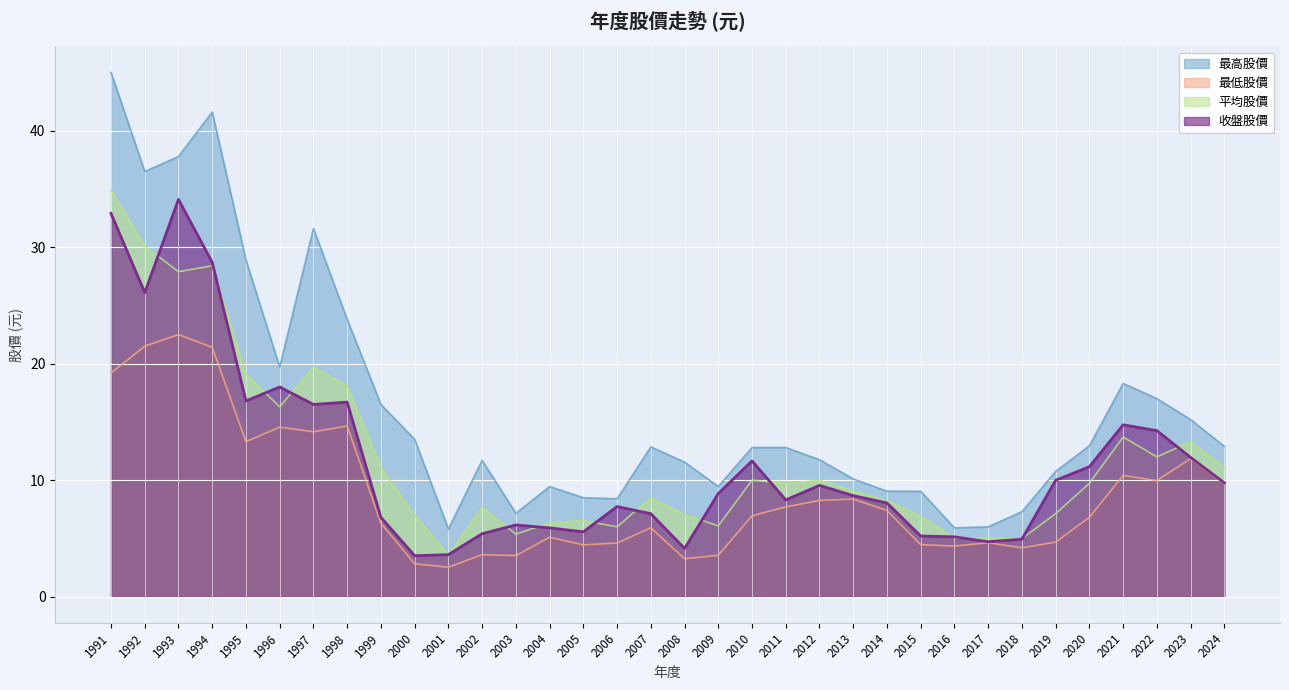

What is the value of the 最低股價 point at the 31st from the left?

10.4